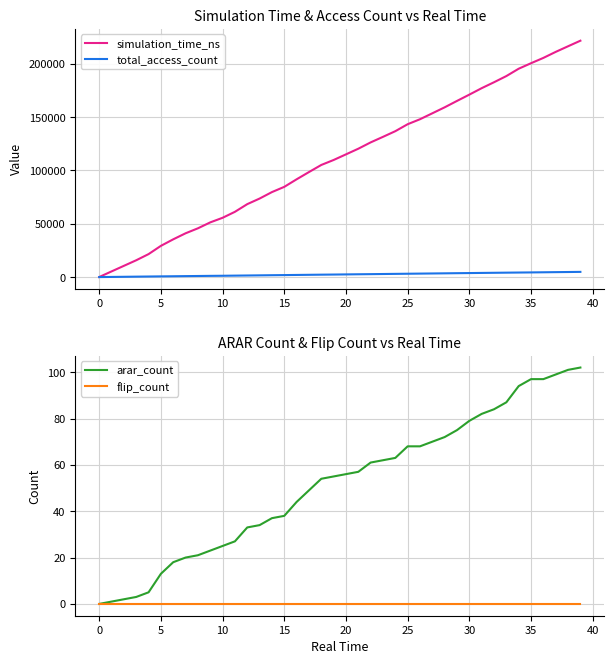

The value of arar_count at 0 is 0. True or false?

True